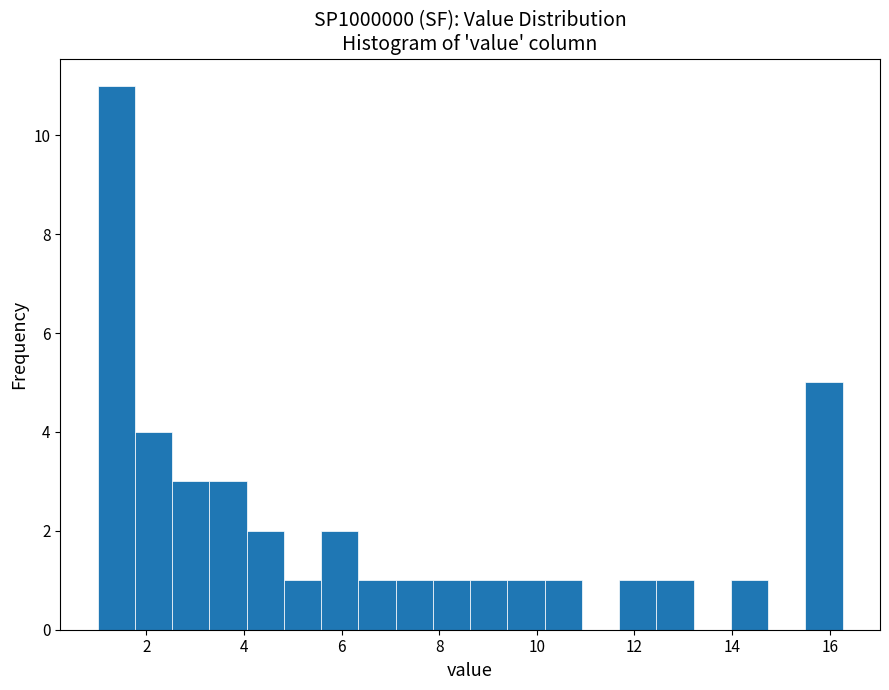

Read against the x-axis, roughly where is the centre of the tallest bar?

1.4